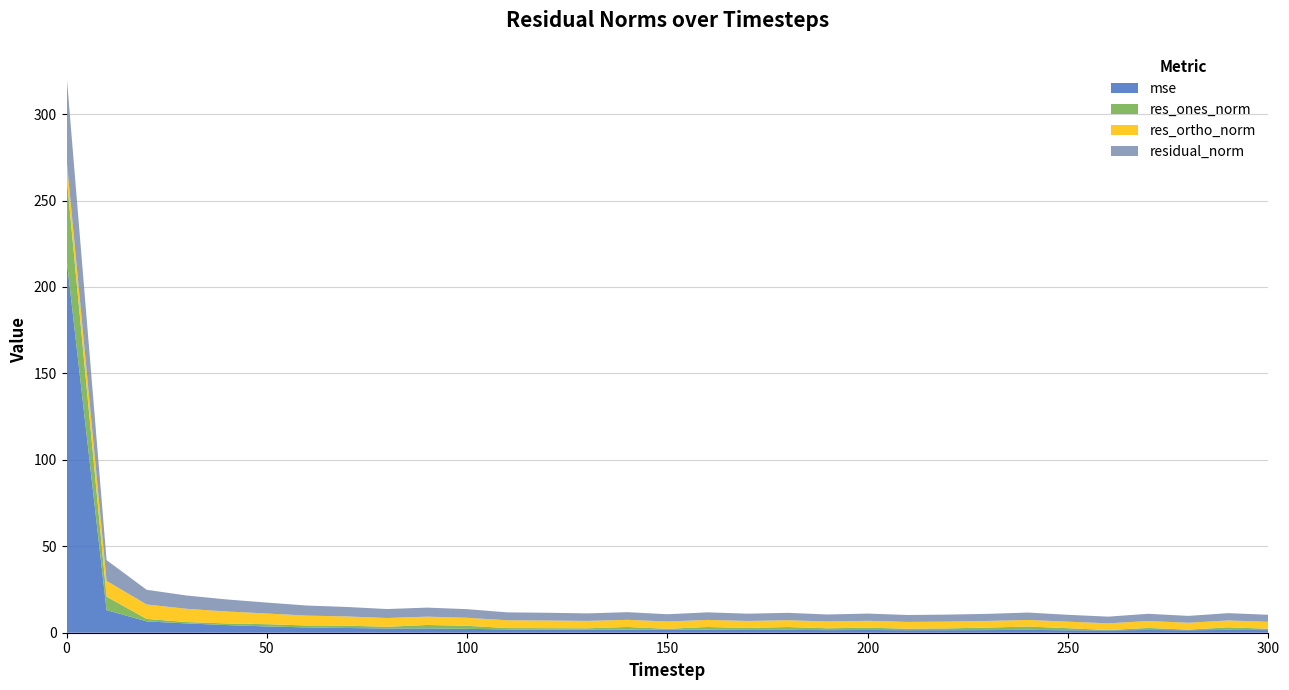

Reading left to right, what are all the values shown in this chart?

mse: 0=216.4	10=13.1	20=6.6	30=5.4	40=4.4	50=3.6	60=3.1	70=2.7	80=2.4	90=2.5	100=2.2	110=1.9	120=1.8	130=1.7	140=1.8	150=1.6	160=1.7	170=1.6	180=1.7	190=1.5	200=1.6	210=1.5	220=1.5	230=1.5	240=1.7	250=1.4	260=1.4	270=1.6	280=1.4	290=1.6	300=1.5
res_ones_norm: 0=47.7	10=7.8	20=1.4	30=0.8	40=0.9	50=1.3	60=1.1	70=1.3	80=1.0	90=2.0	100=1.7	110=0.8	120=0.8	130=0.9	140=1.5	150=0.7	160=1.6	170=1.1	180=1.6	190=1.1	200=1.3	210=0.9	220=1.0	230=1.4	240=1.9	250=1.2	260=0.2	270=1.2	280=0.4	290=1.5	300=0.8
res_ortho_norm: 0=10.0	10=9.1	20=8.4	30=7.7	40=6.9	50=6.2	60=5.7	70=5.3	80=5.1	90=4.8	100=4.7	110=4.5	120=4.4	130=4.3	140=4.2	150=4.2	160=4.1	170=4.1	180=4.0	190=3.9	200=4.0	210=3.9	220=3.9	230=3.8	240=3.8	250=3.8	260=3.9	270=4.0	280=4.0	290=4.0	300=4.0
residual_norm: 0=48.8	10=12.0	20=8.5	30=7.7	40=7.0	50=6.3	60=5.8	70=5.5	80=5.2	90=5.2	100=5.0	110=4.6	120=4.5	130=4.3	140=4.4	150=4.2	160=4.4	170=4.2	180=4.3	190=4.1	200=4.2	210=4.0	220=4.0	230=4.1	240=4.3	250=4.0	260=3.9	270=4.2	280=4.0	290=4.2	300=4.1